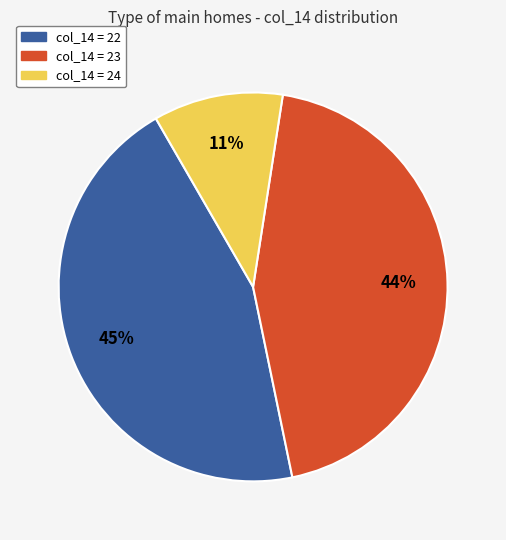

Does any single category account for the majority?

No